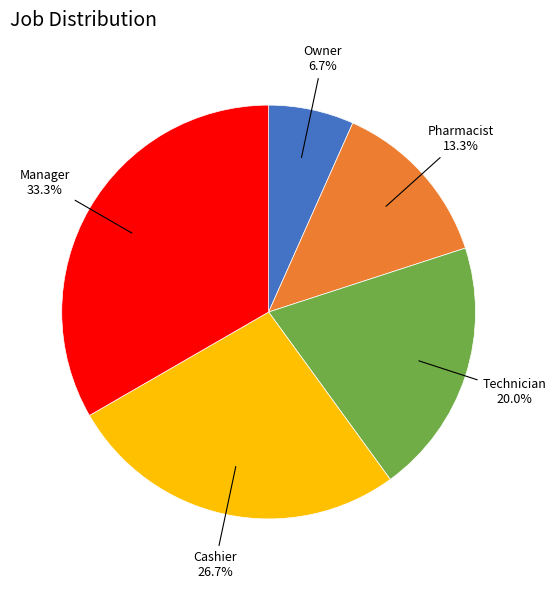

Is there any slice that represents more than half of the pie?

No